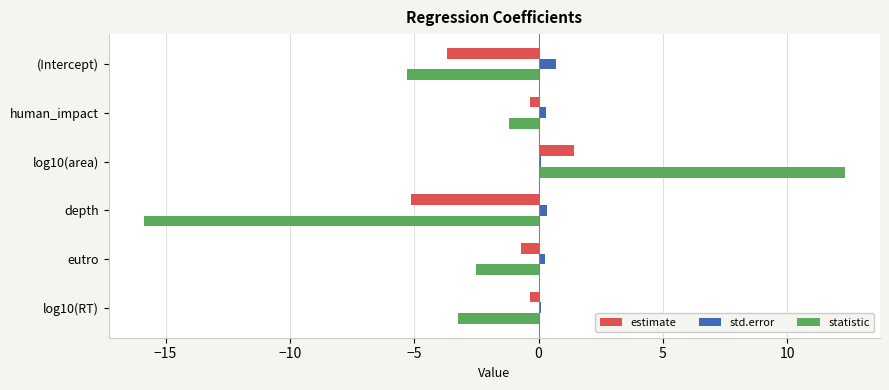

List the series in order of their peak value, highest first.

statistic, estimate, std.error